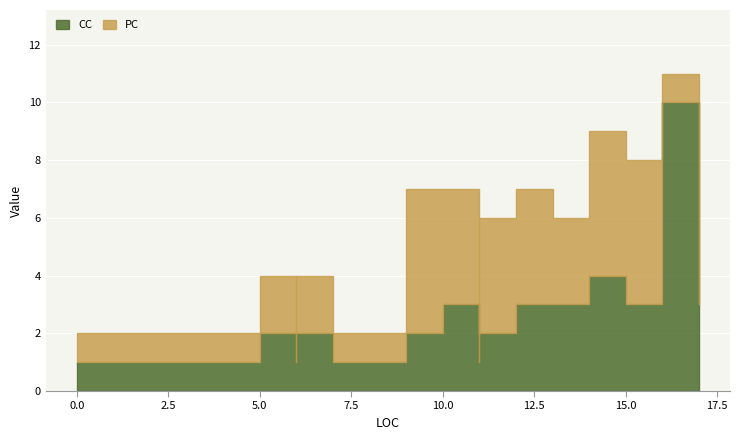

At which label does the data first exceed 2?

10